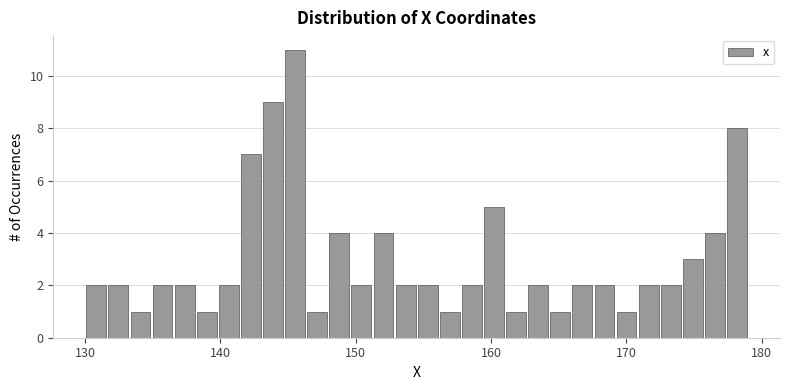

Read against the x-axis, roughly where is the centre of the tallest bar?

146